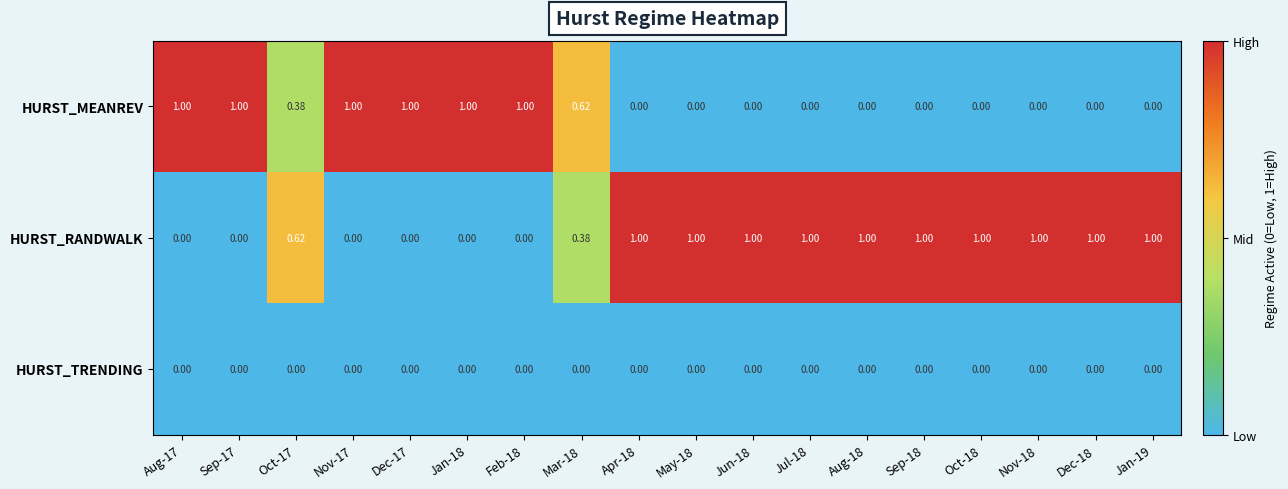

How many categories are shown in the chart?

18